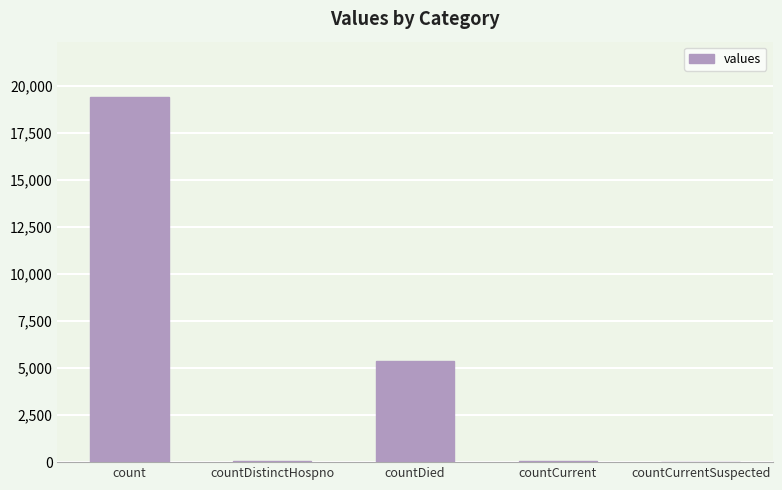

Which has a higher value, count or countDied?

count